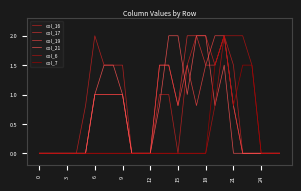

How many lines are shown in the chart?

6